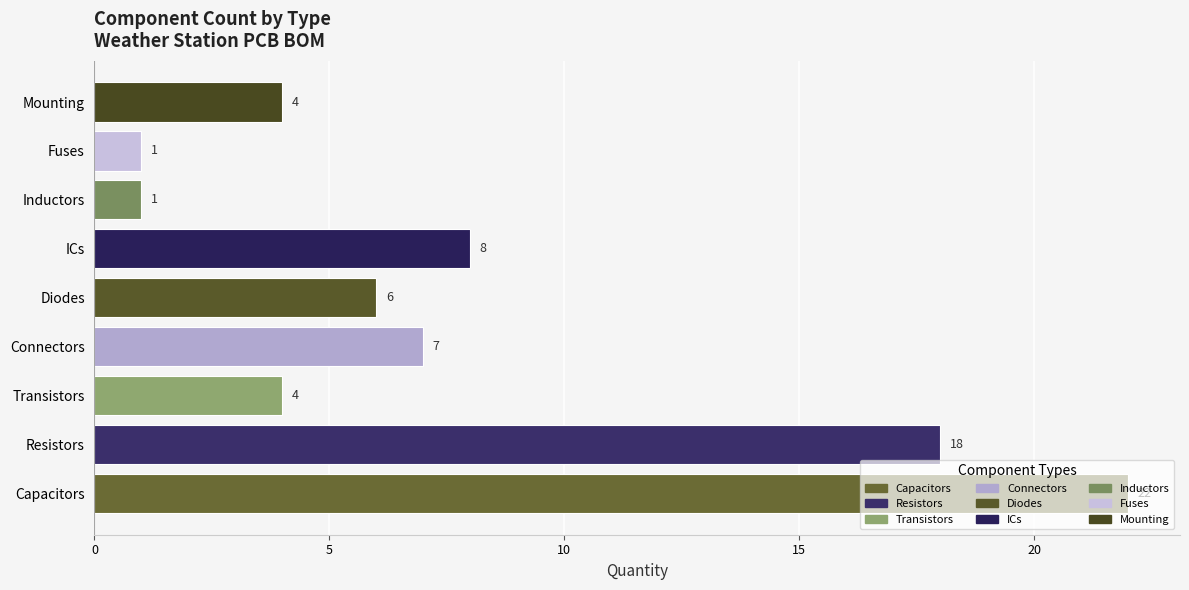

What is the difference between the second highest and minimum values?

17